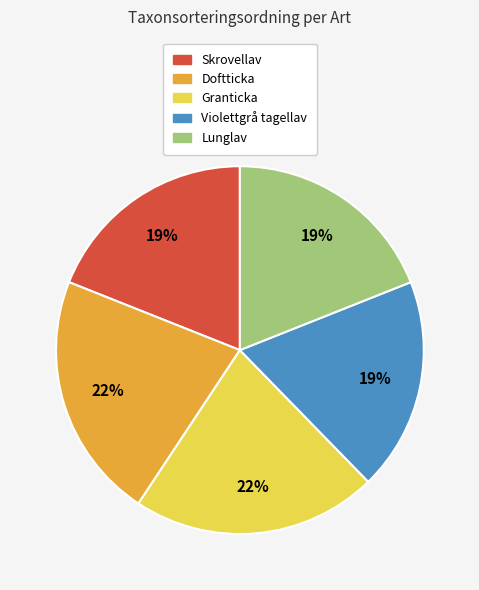

Do Lunglav and Granticka together represent more than half of the pie?

No